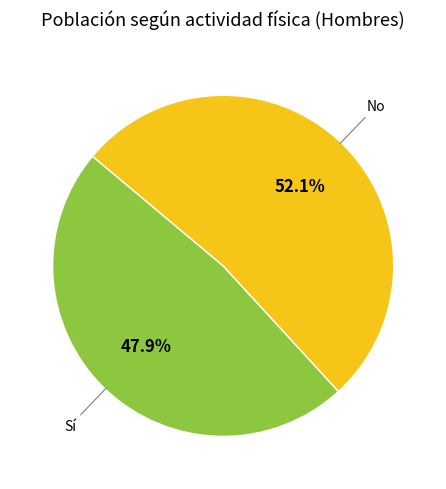

Is there a majority slice in this chart?

Yes